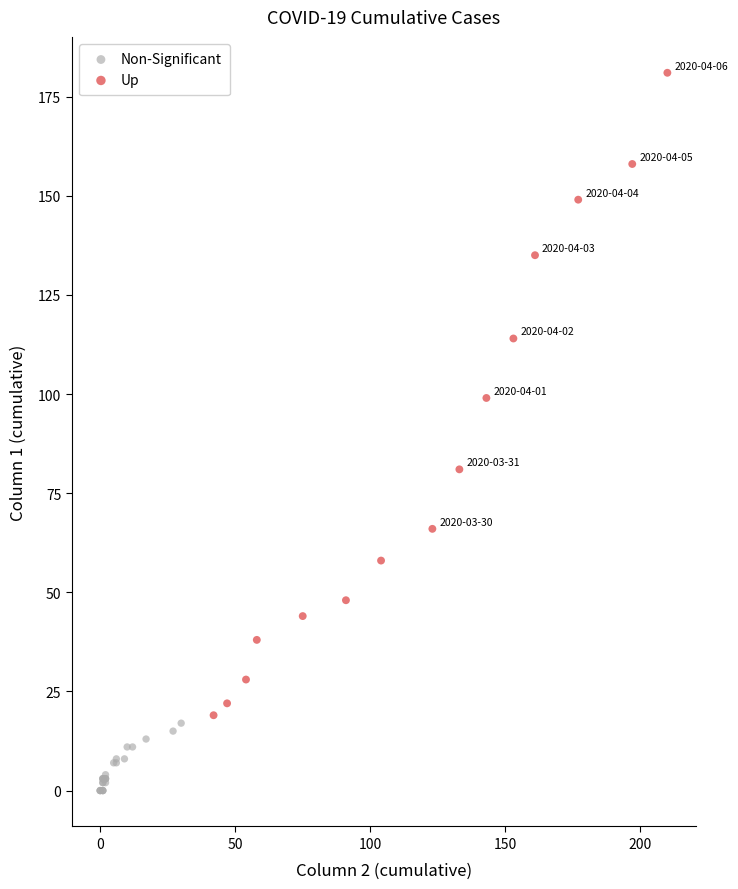

What are all the series names shown in the legend?

Non-Significant, Up